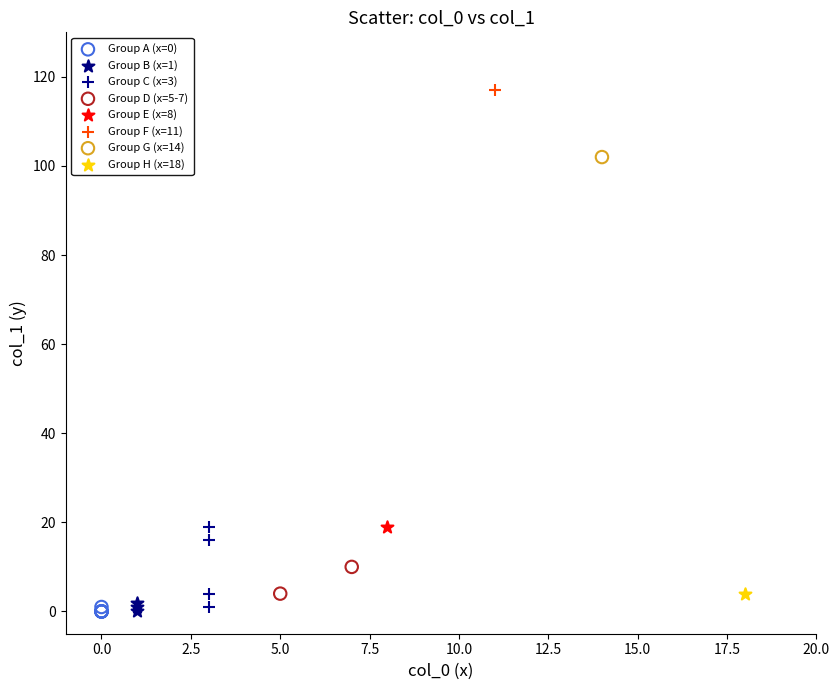

What are all the series names shown in the legend?

Group A (x=0), Group B (x=1), Group C (x=3), Group D (x=5-7), Group E (x=8), Group F (x=11), Group G (x=14), Group H (x=18)